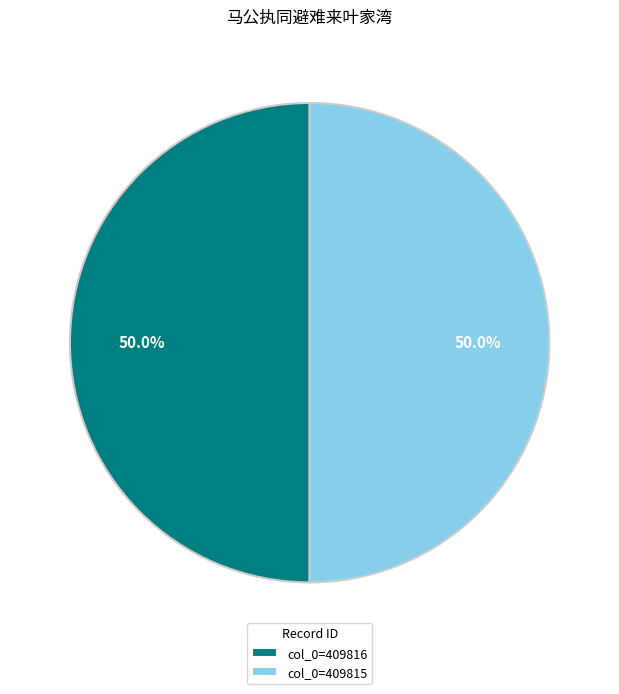

How many segments does this pie chart have?

2